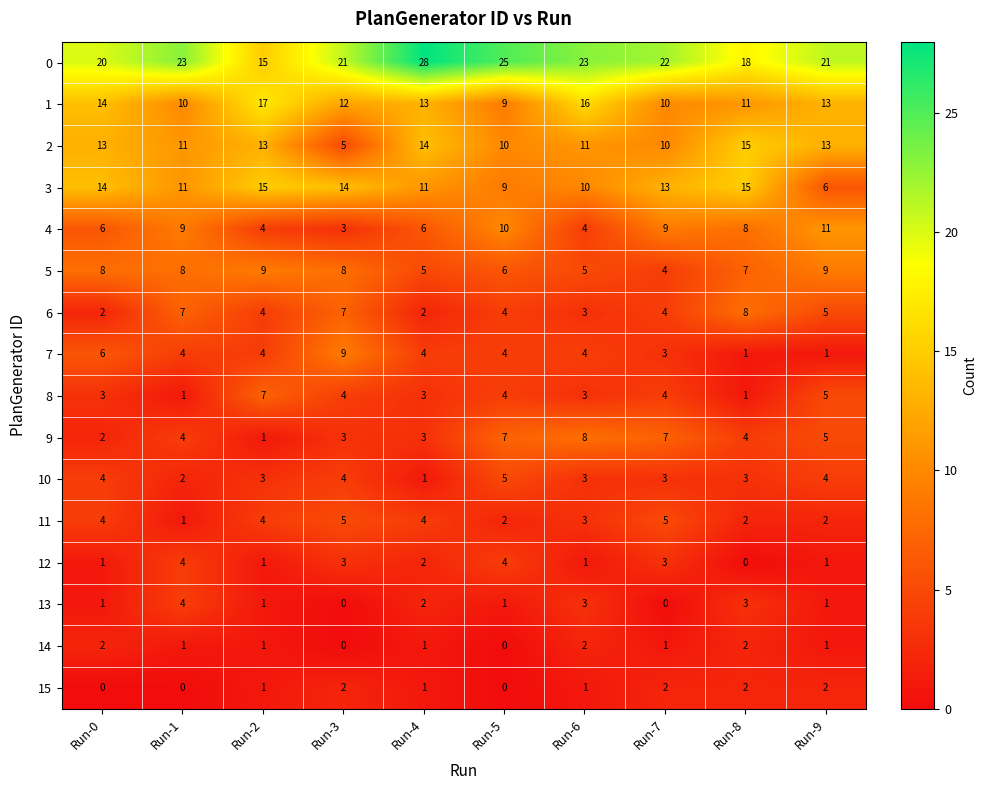

Which series has the widest spread of values?

0